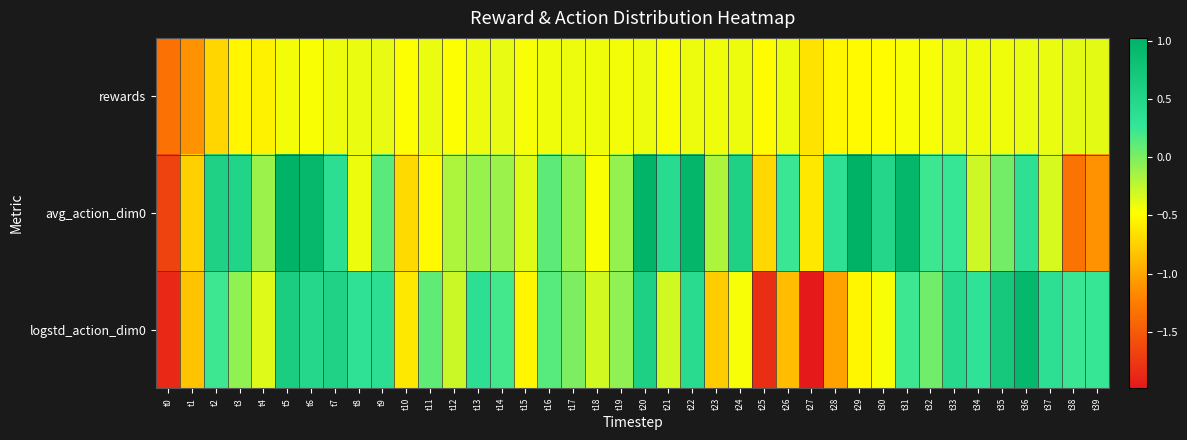

At which category is the sum across all series the highest?

t5